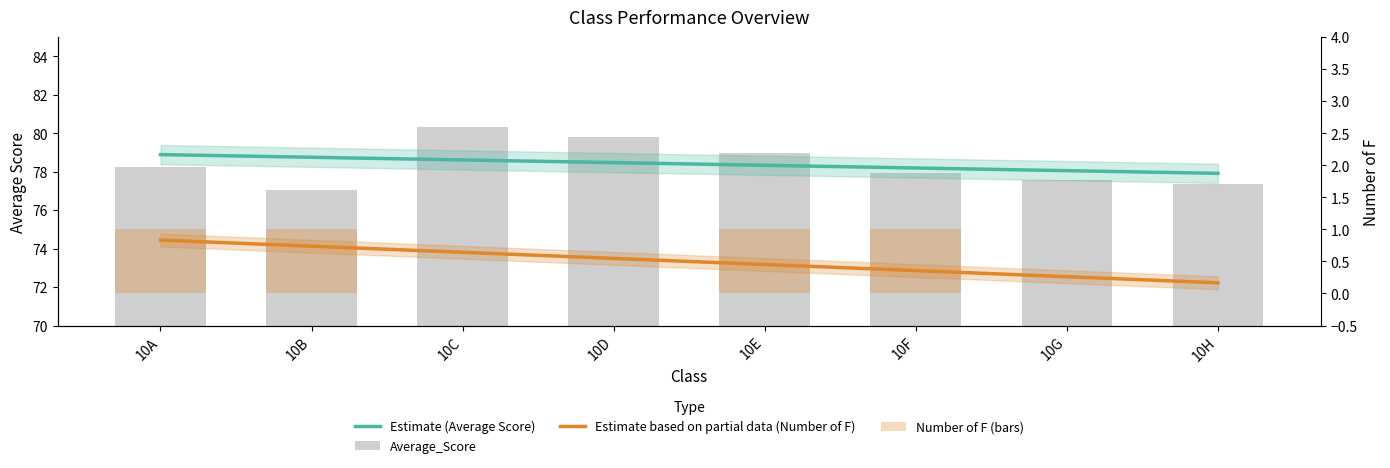

At how many categories does at least one series exceed 33?

8